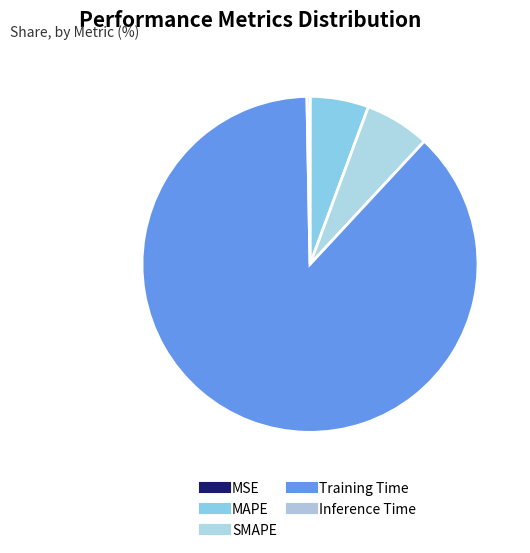

Does Inference Time account for over 50% of the chart?

No